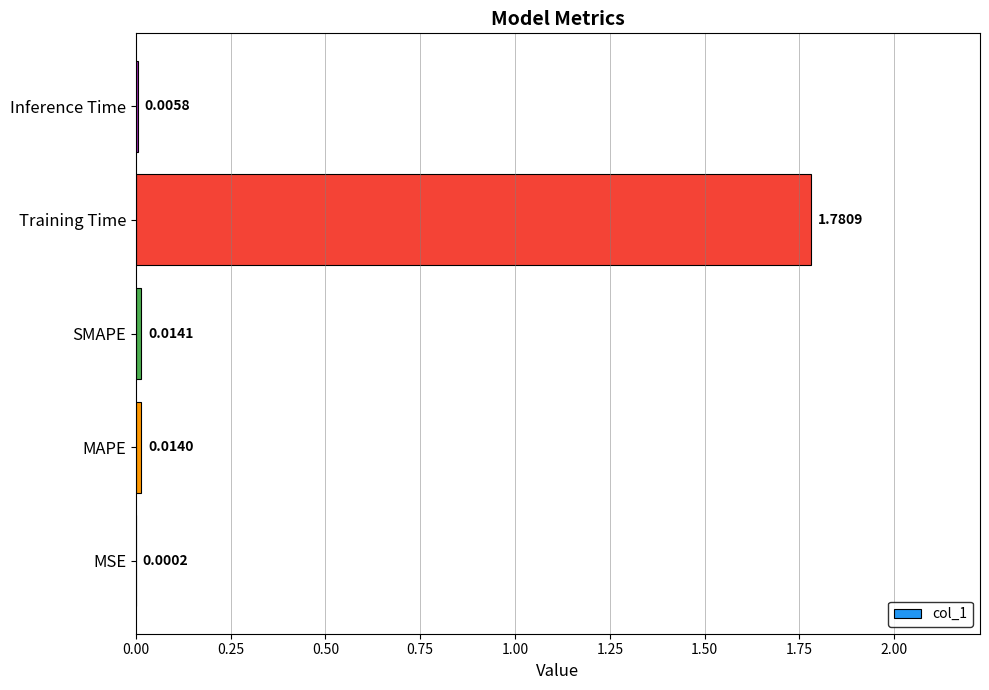

Which has a higher value, Inference Time or SMAPE?

SMAPE